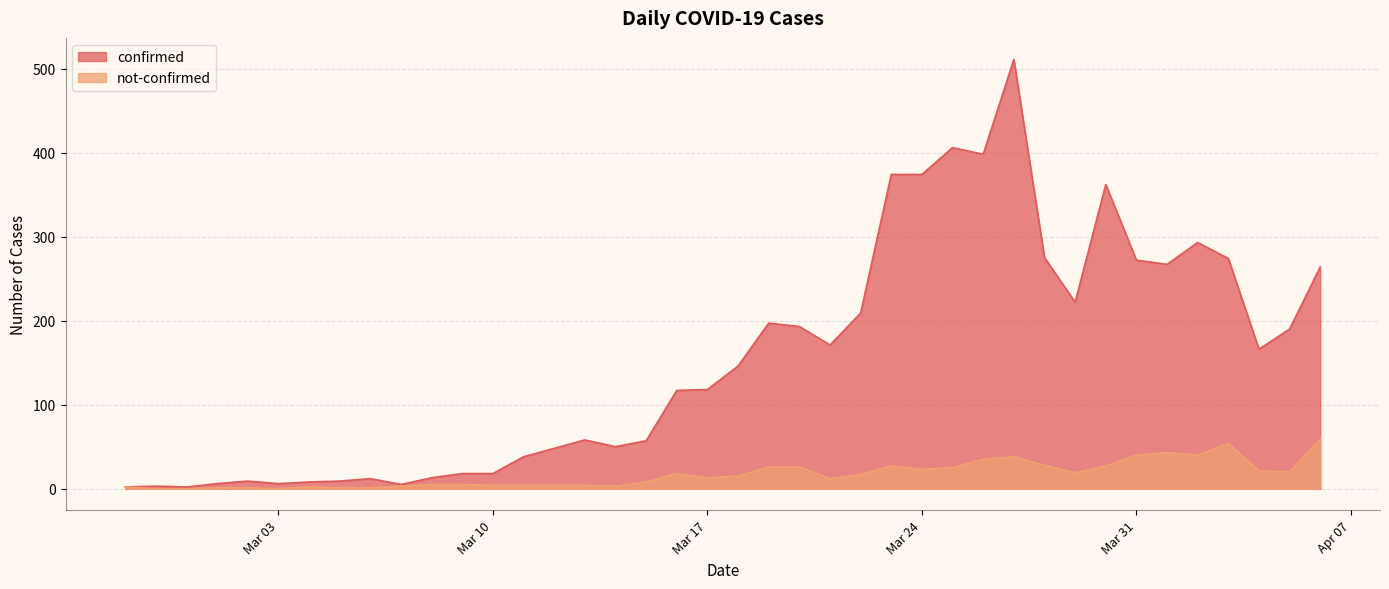

What is the difference between the maximum and minimum values in the not-confirmed series?

59